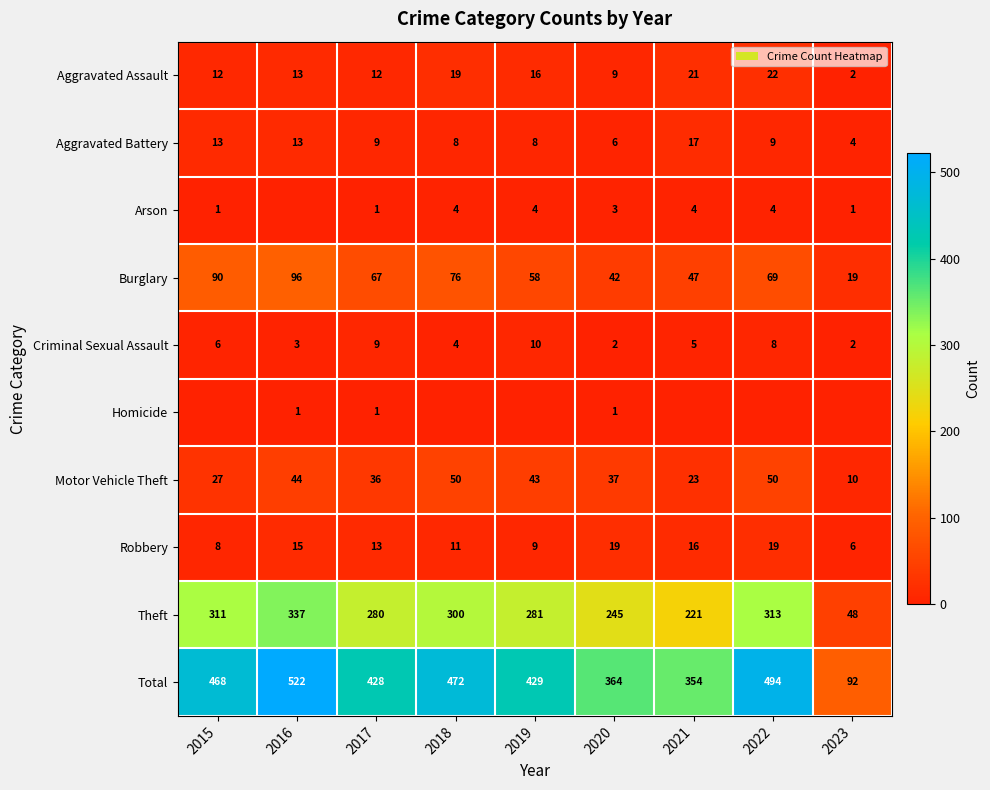

At how many categories does at least one series exceed 410?

6